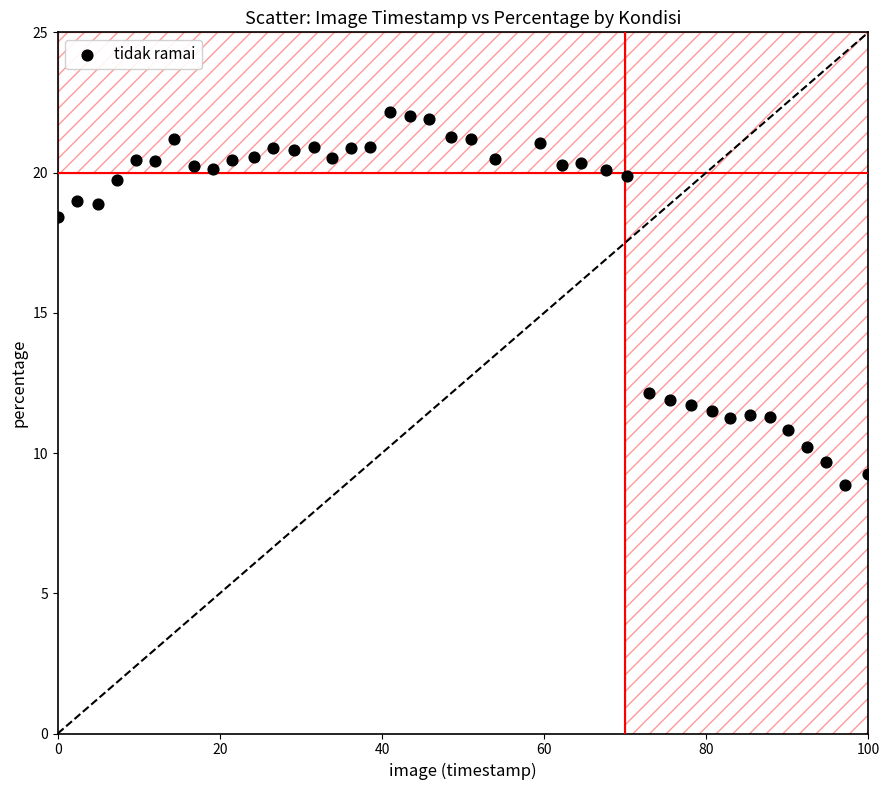

What is the range of X values (max minus min)?

100.0